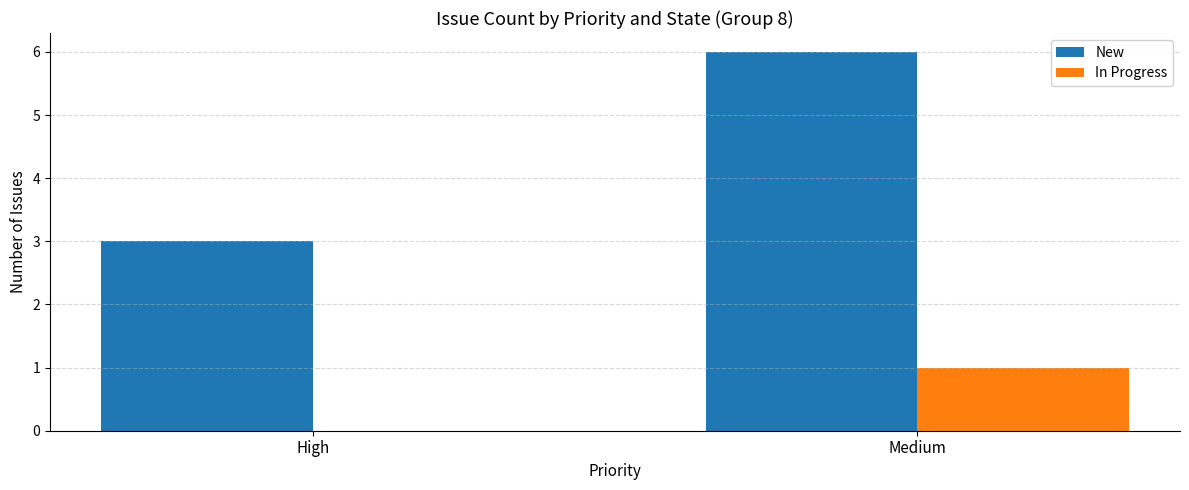

Reading left to right, list all the values displayed in this chart.

New: High=3	Medium=6
In Progress: High=0	Medium=1